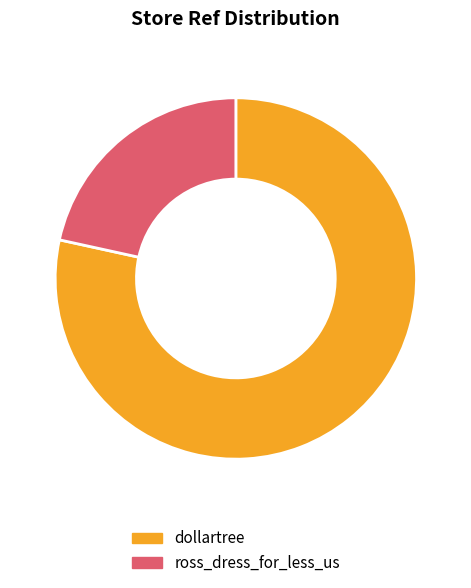

Rank the categories by value from lowest to highest.

ross_dress_for_less_us, dollartree